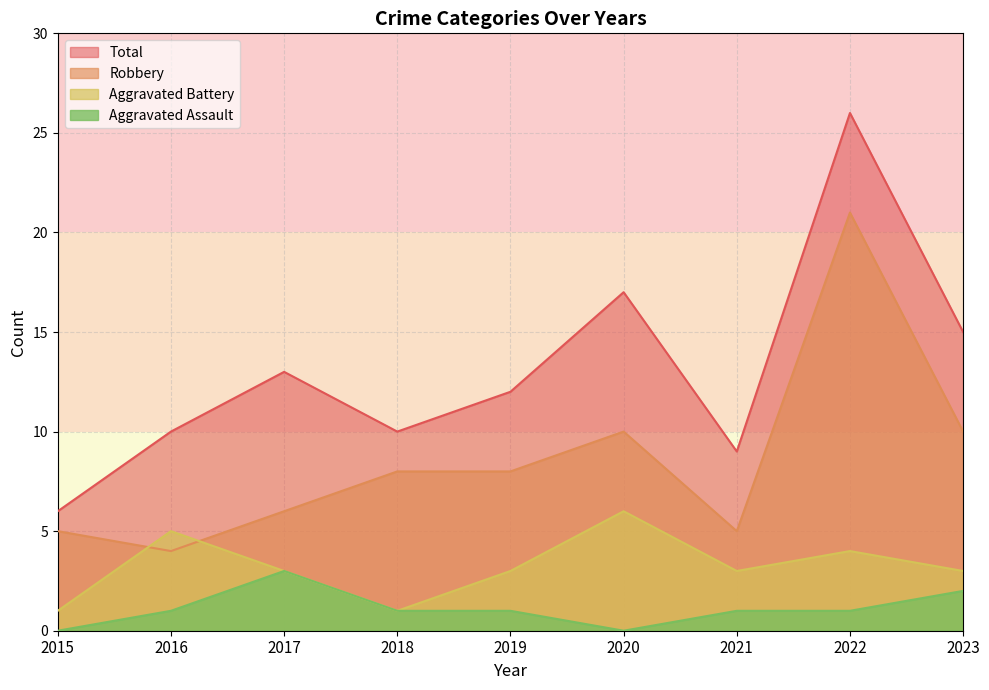

The value of Aggravated Assault at 2018 is 0. True or false?

False